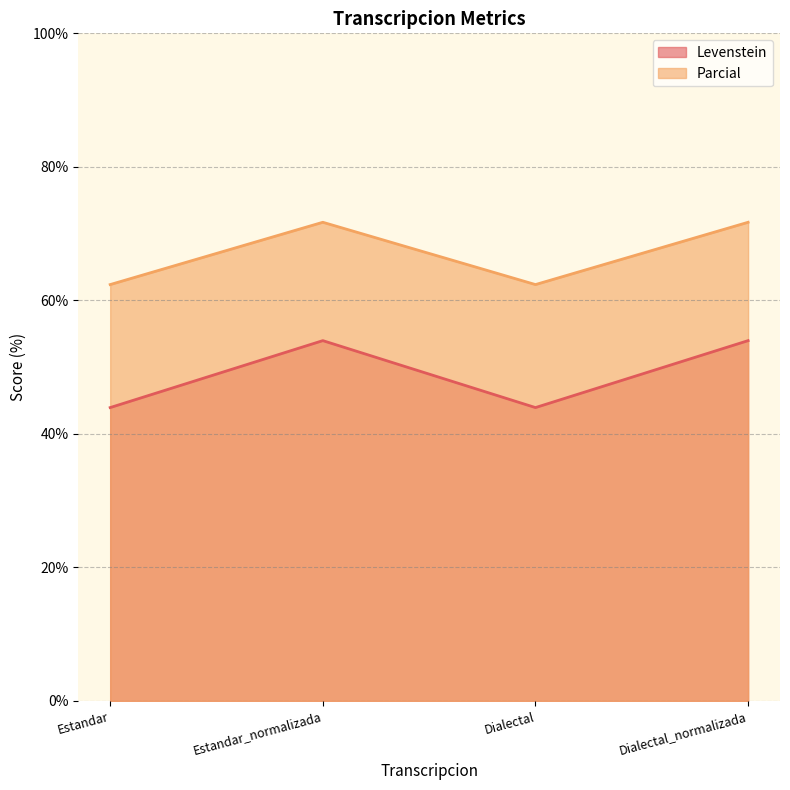

True or false: Levenstein and Parcial intersect in this chart.

False